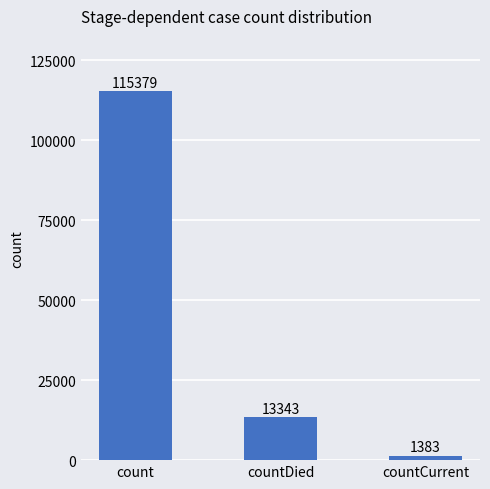

How many data points does each series have?

3